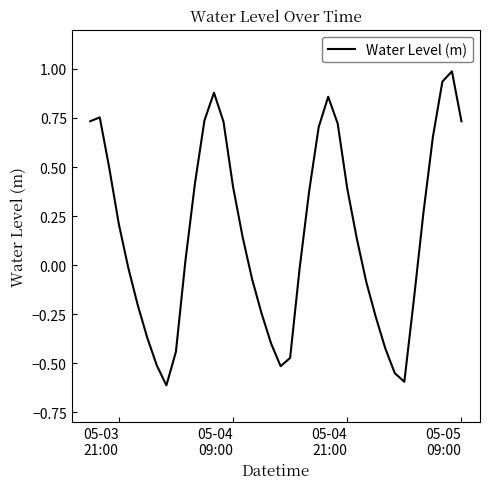

What is the difference between the maximum and minimum values?

1.6